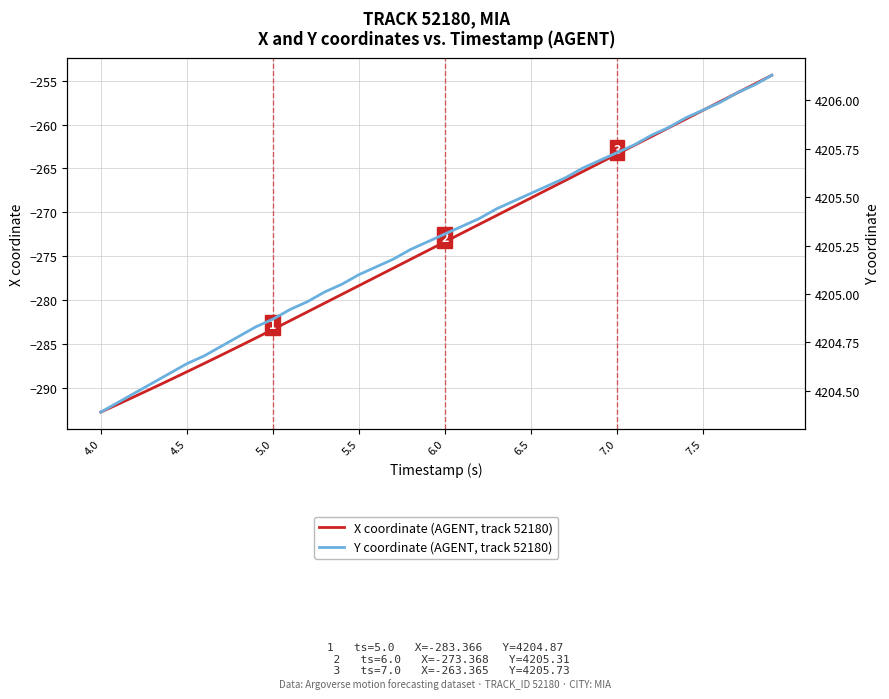

True or false: X coordinate (AGENT, track 52180) has a value of -457.6 at 4.5.

False